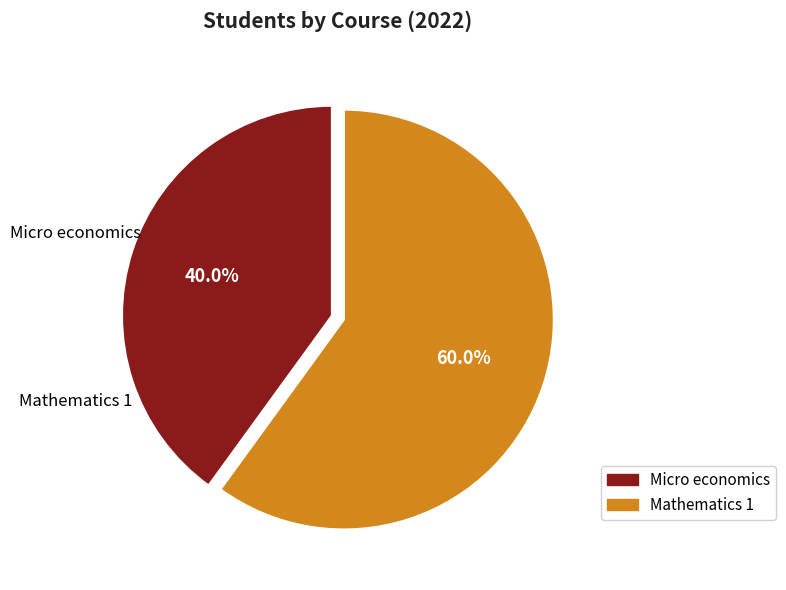

Rank the categories by value from lowest to highest.

Micro economics, Mathematics 1